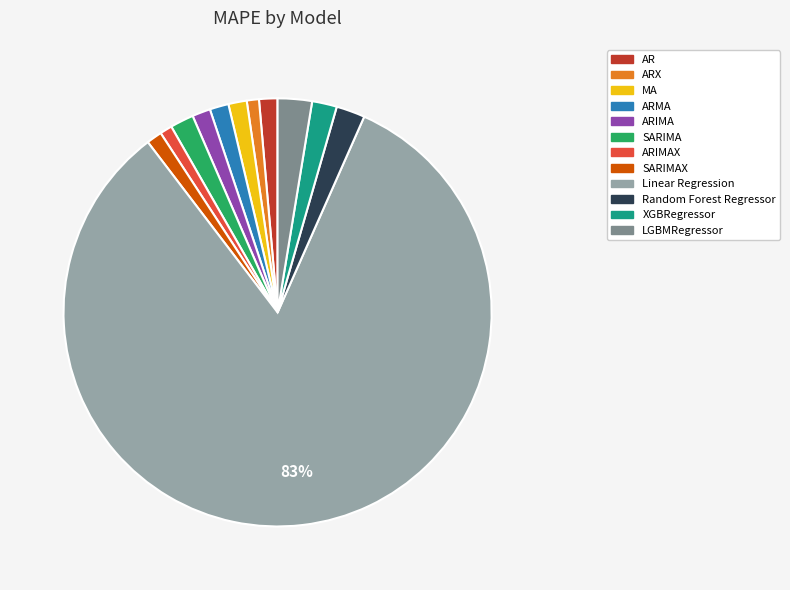

Is it true that ARIMAX is 1% of the pie?

True